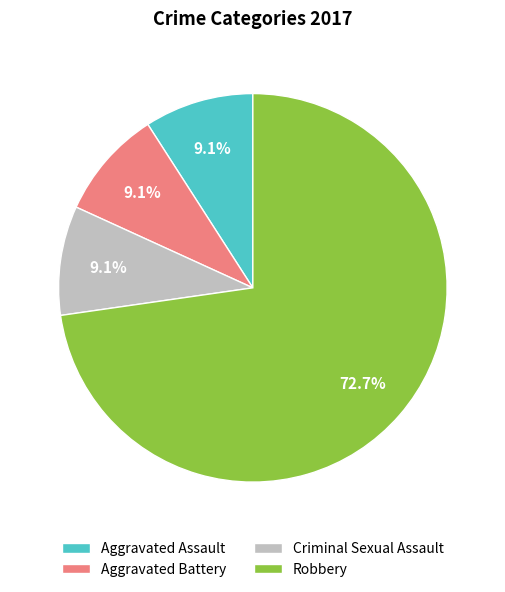

What percentage is the Aggravated Battery slice, to the nearest percent?

9%